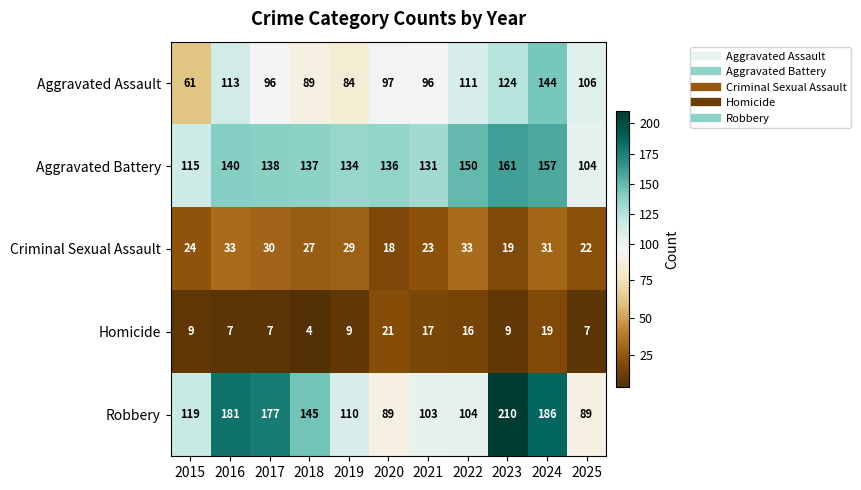

What is the sum of all Criminal Sexual Assault values?

289